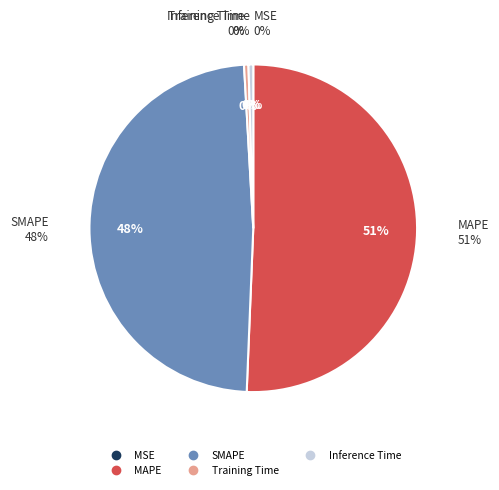

How many segments does this pie chart have?

5